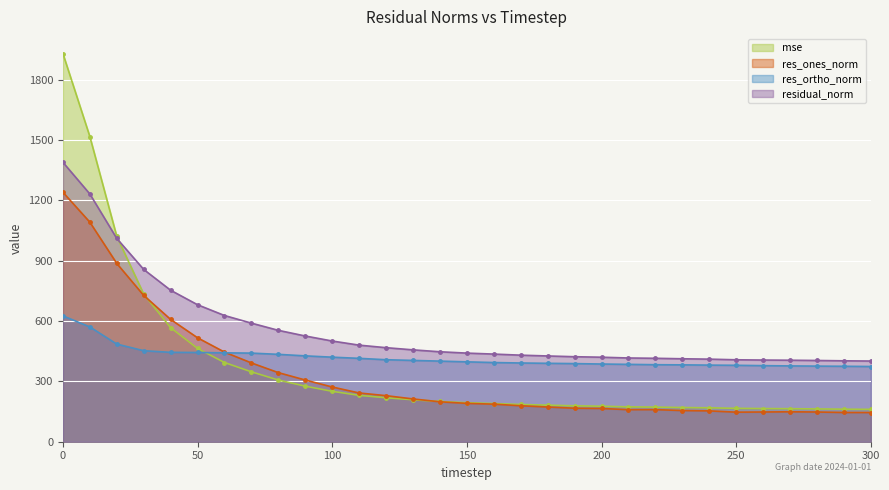

What are all the series names shown in the legend?

mse, res_ones_norm, res_ortho_norm, residual_norm